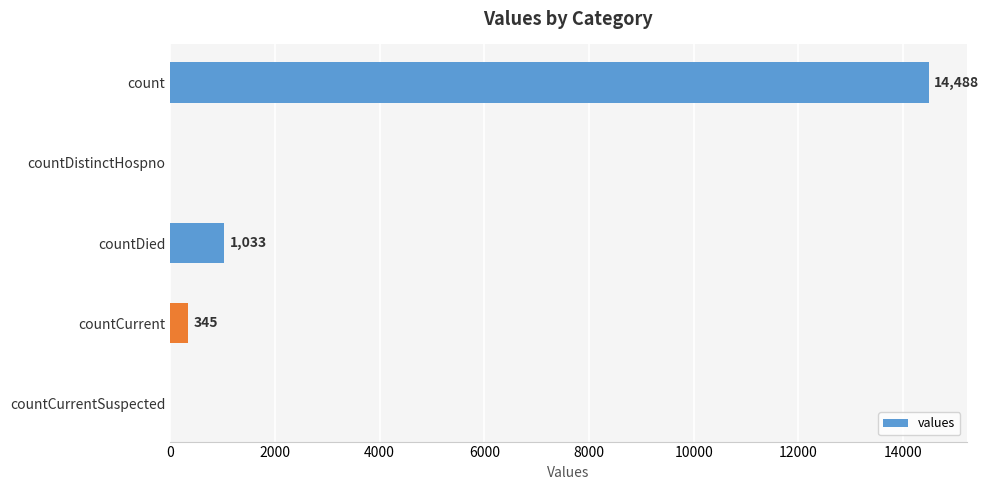

The chart shows a value of 345 at countCurrent. True or false?

True